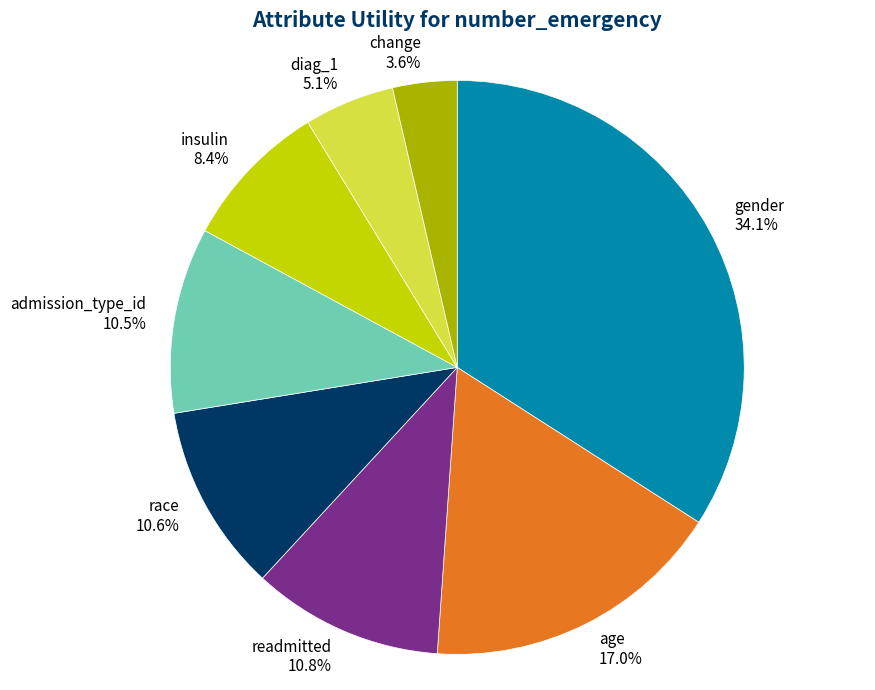

To the nearest percent, what portion does diag_1 represent?

5%